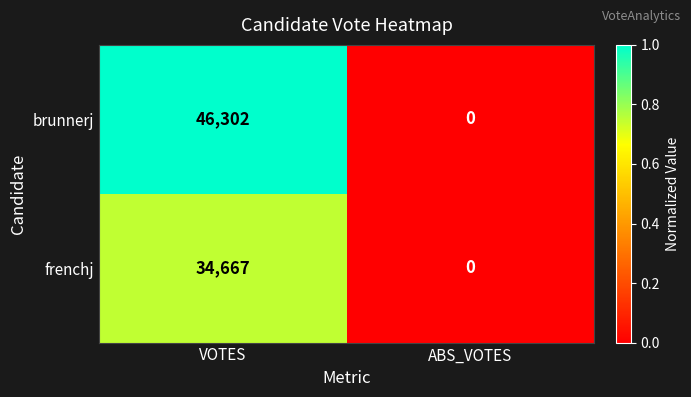

What is the spread (max minus min) of values at VOTES?

11635